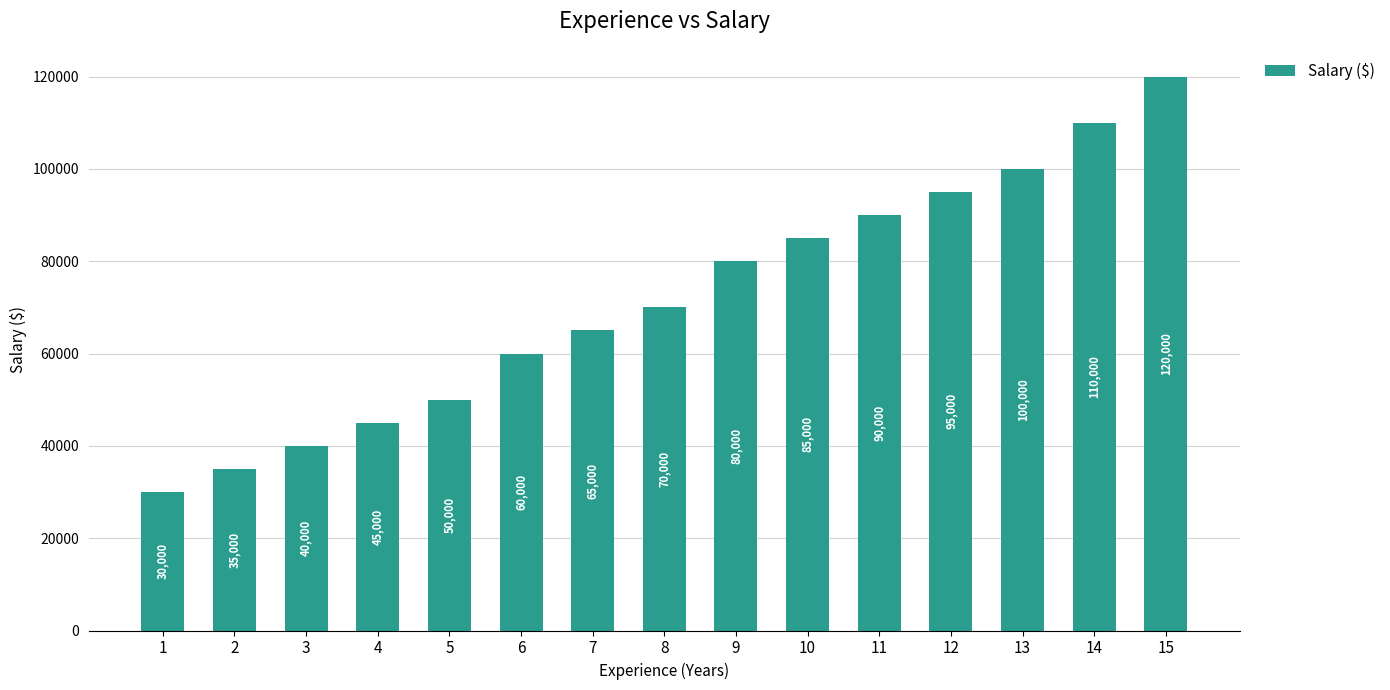

List the labels in order of value, largest first.

15, 14, 13, 12, 11, 10, 9, 8, 7, 6, 5, 4, 3, 2, 1